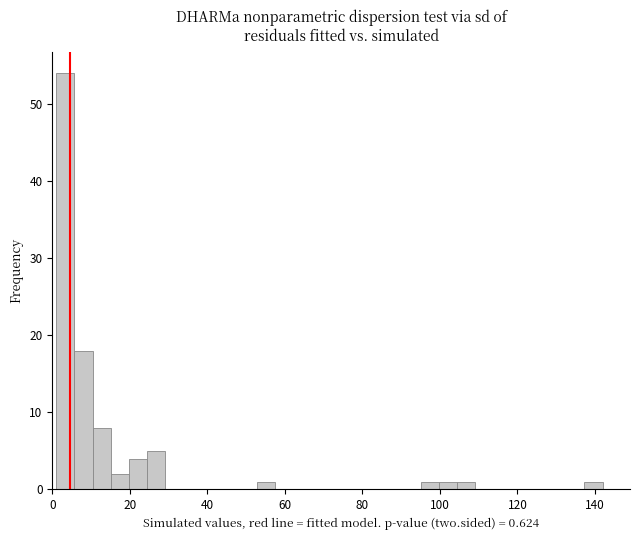

Around what value on the x-axis is the tallest bar? Give the approximate position of its centre, as read against the axis.

4